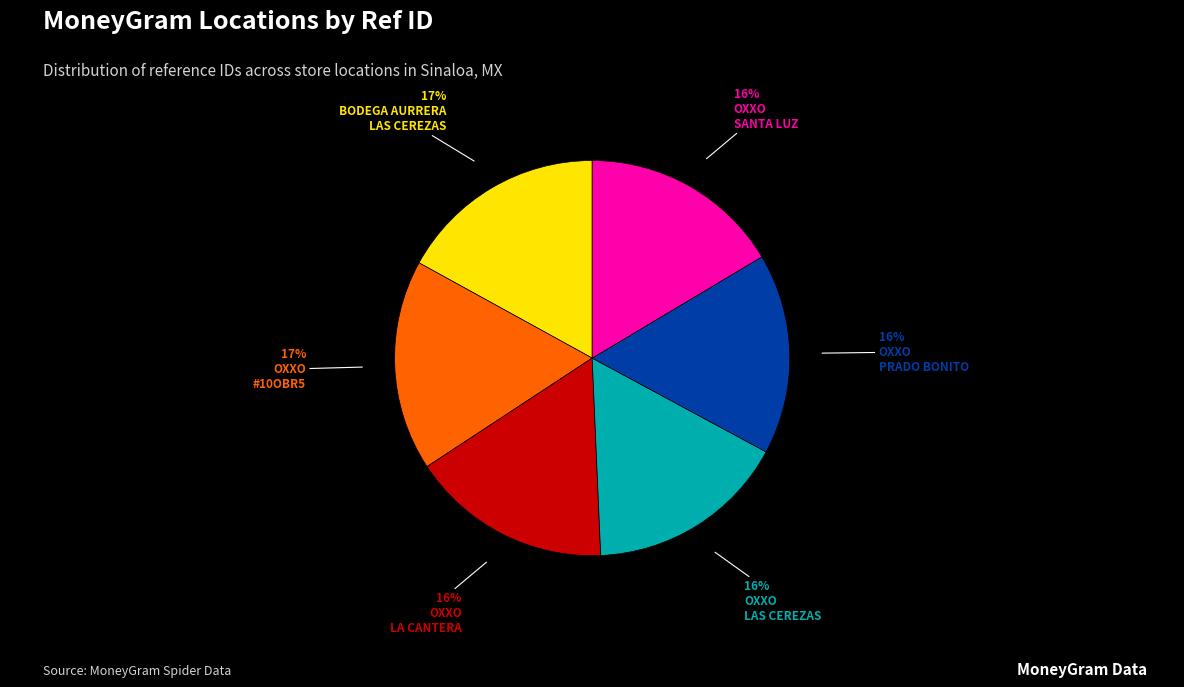

To the nearest percent, what is the difference between the largest and smallest slice percentages?

1%